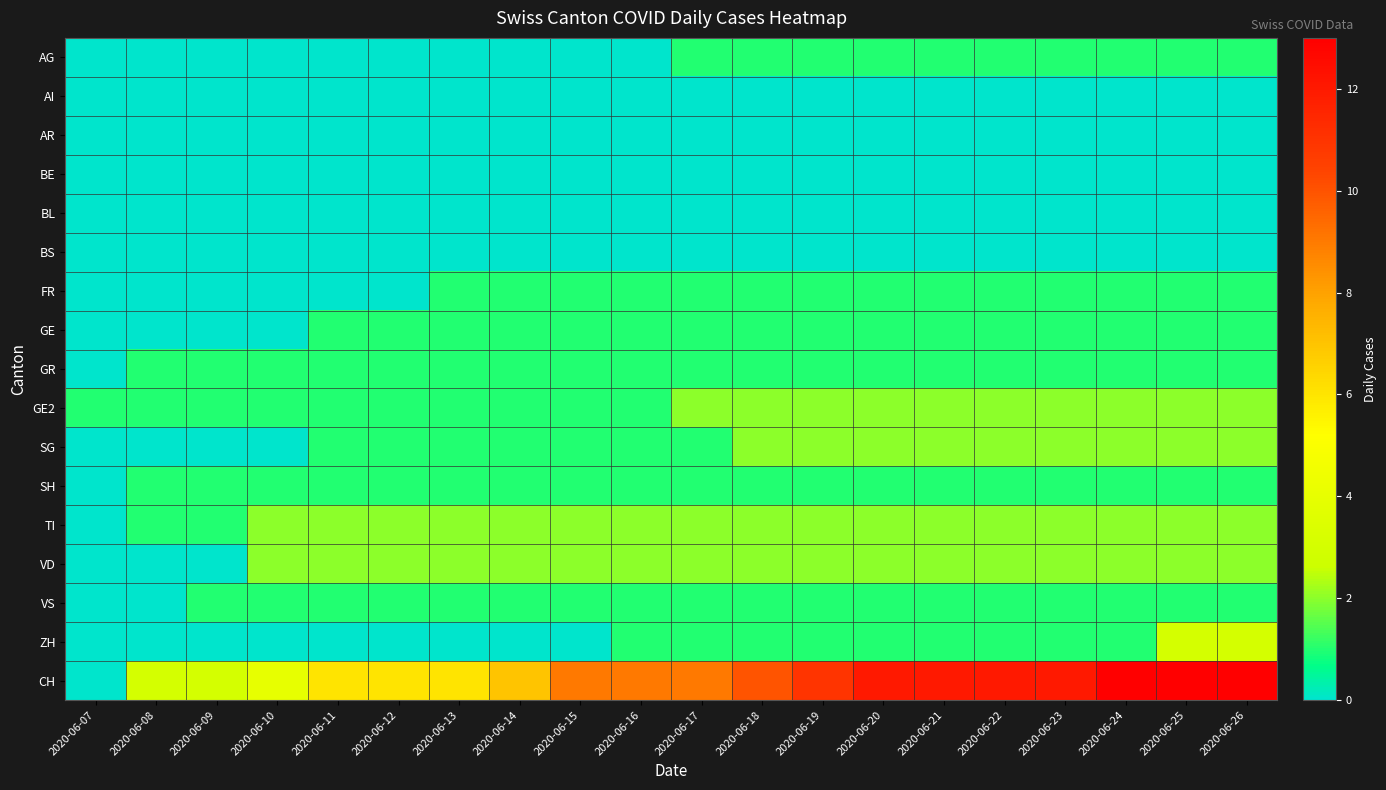

What is the difference between the highest and lowest values at 2020-06-18?

10